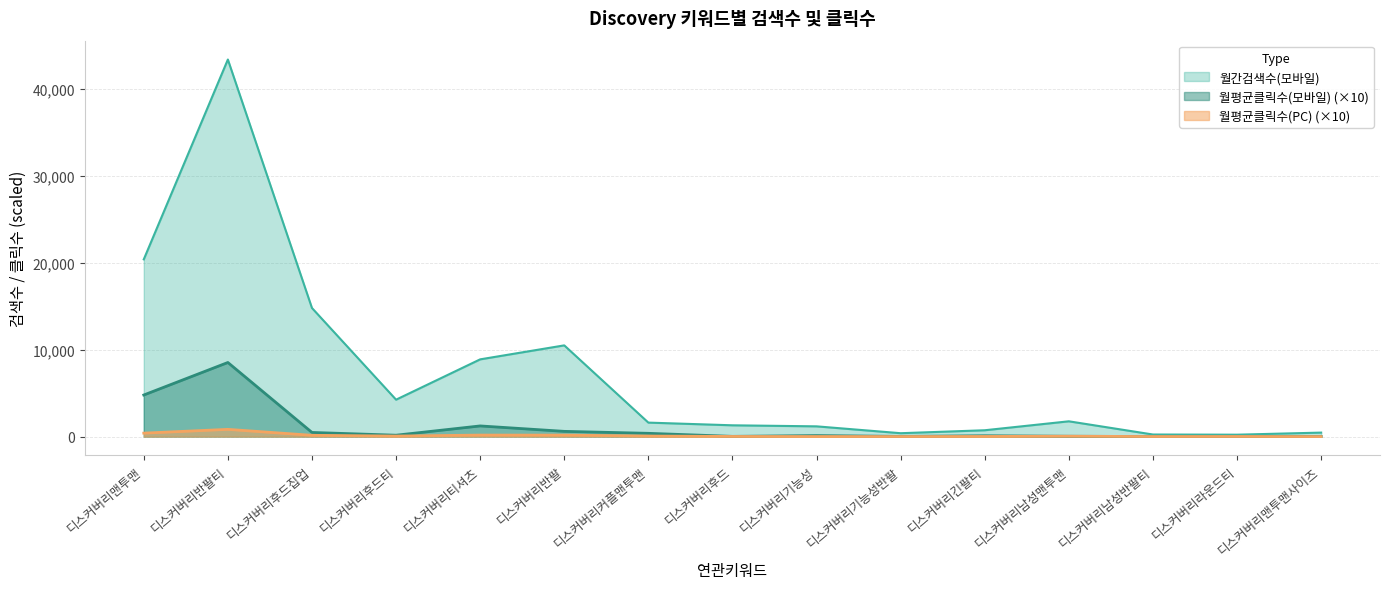

How many series are shown in this chart?

3